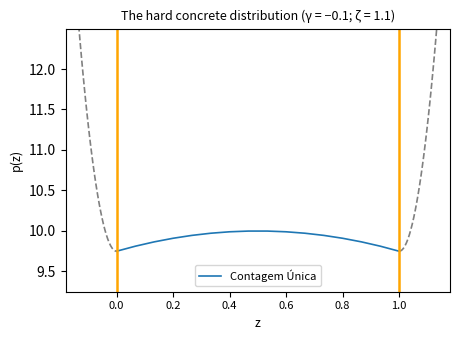

What is the value of the 4th point from the left?

9.9